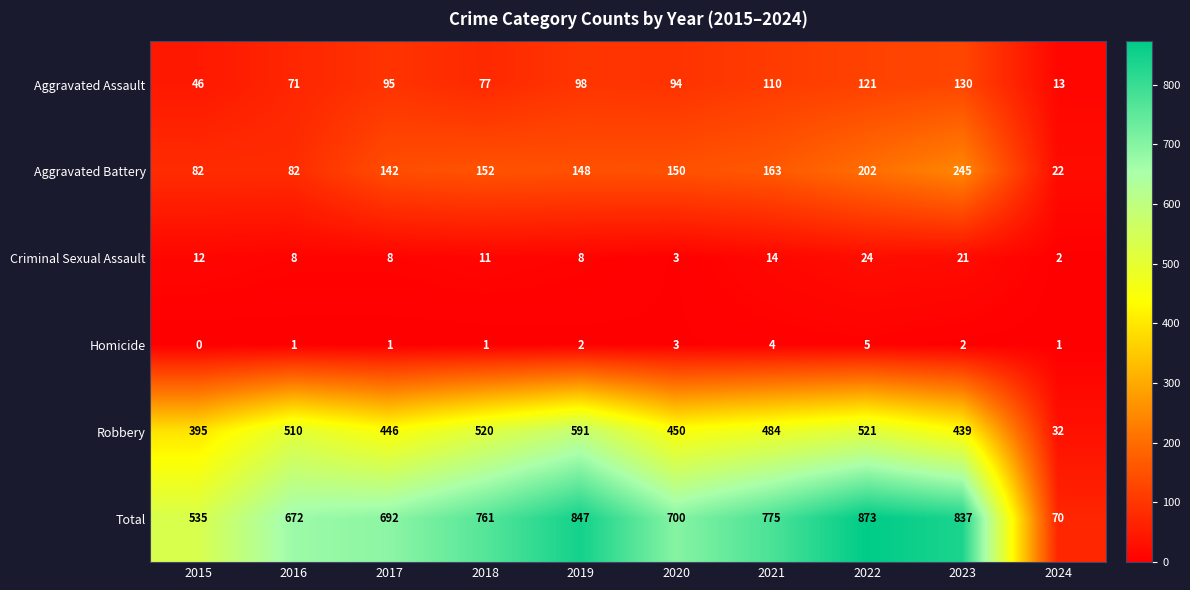

What is the difference between the Robbery values at 2017 and 2022?

75